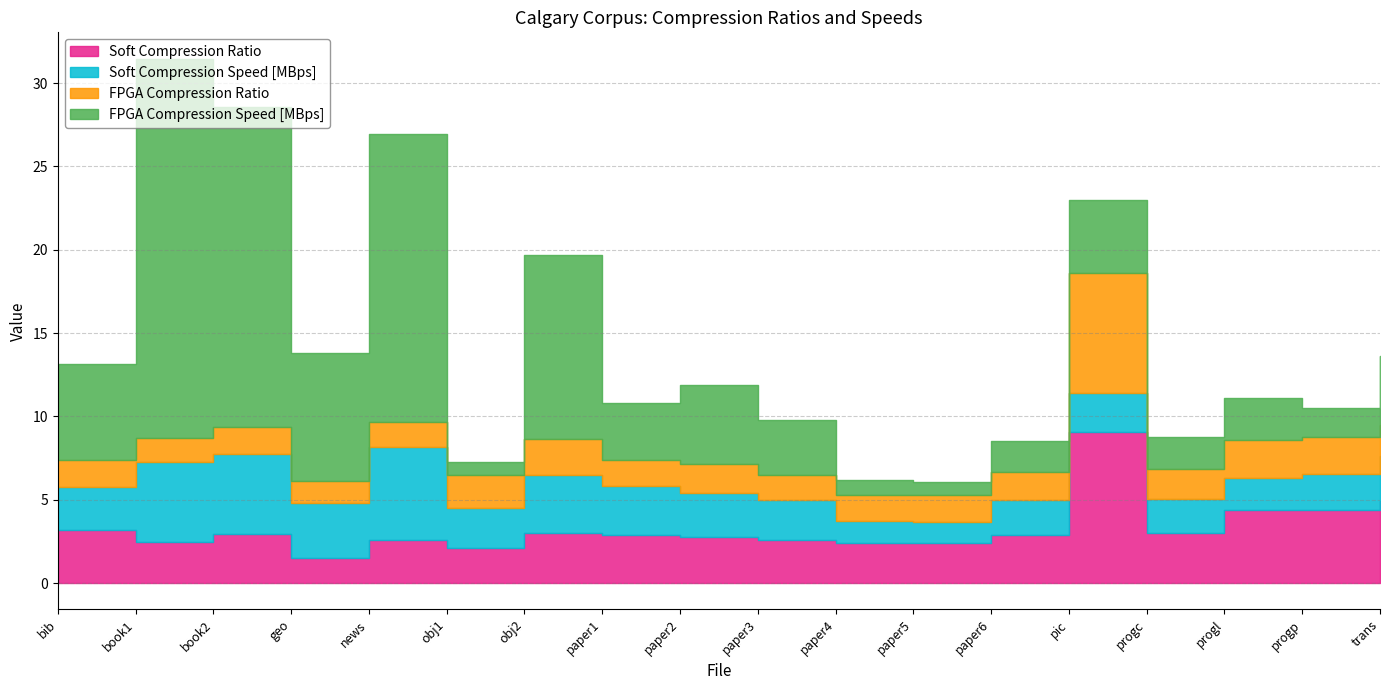

How many lines are shown in the chart?

4